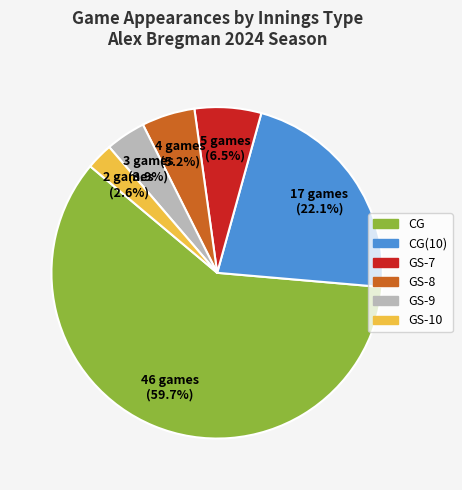

Is there a majority slice in this chart?

Yes